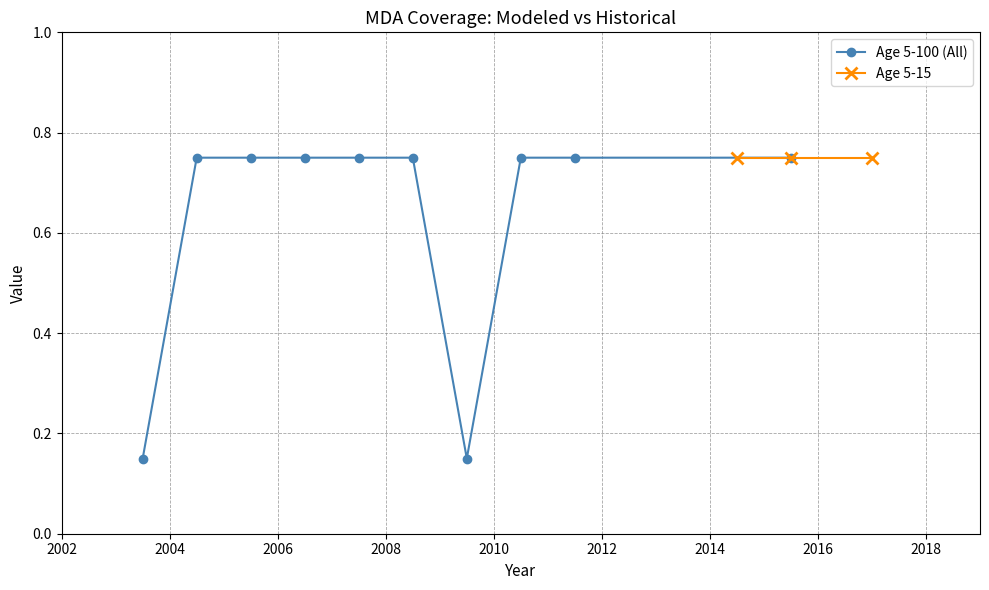

What is the value of the 3rd point from the left?

0.8